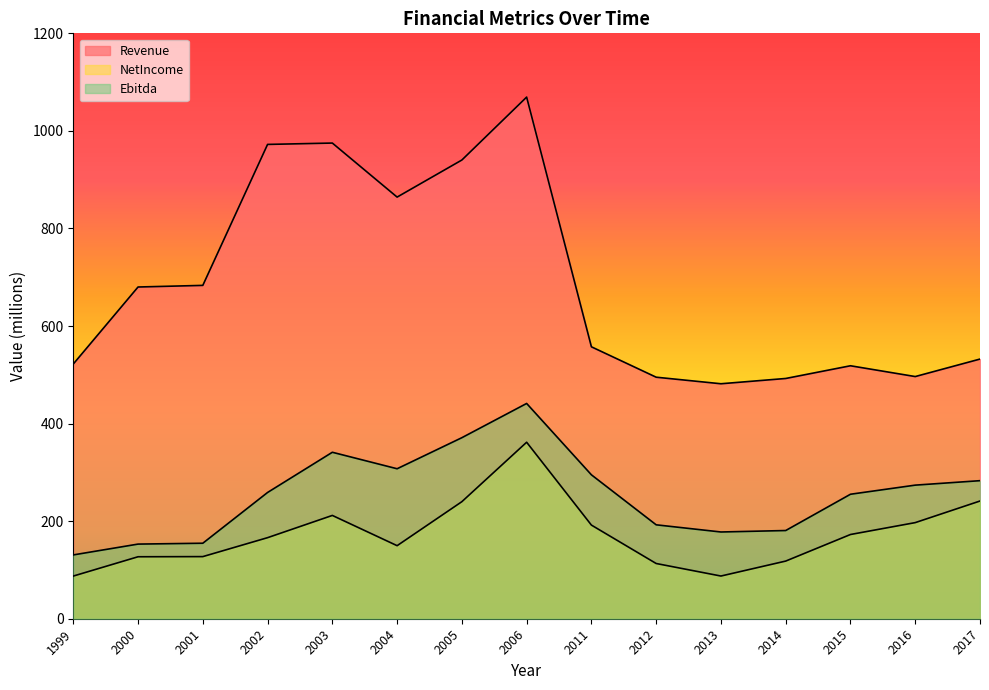

List the series in order of their overall mean, highest first.

Revenue, Ebitda, NetIncome